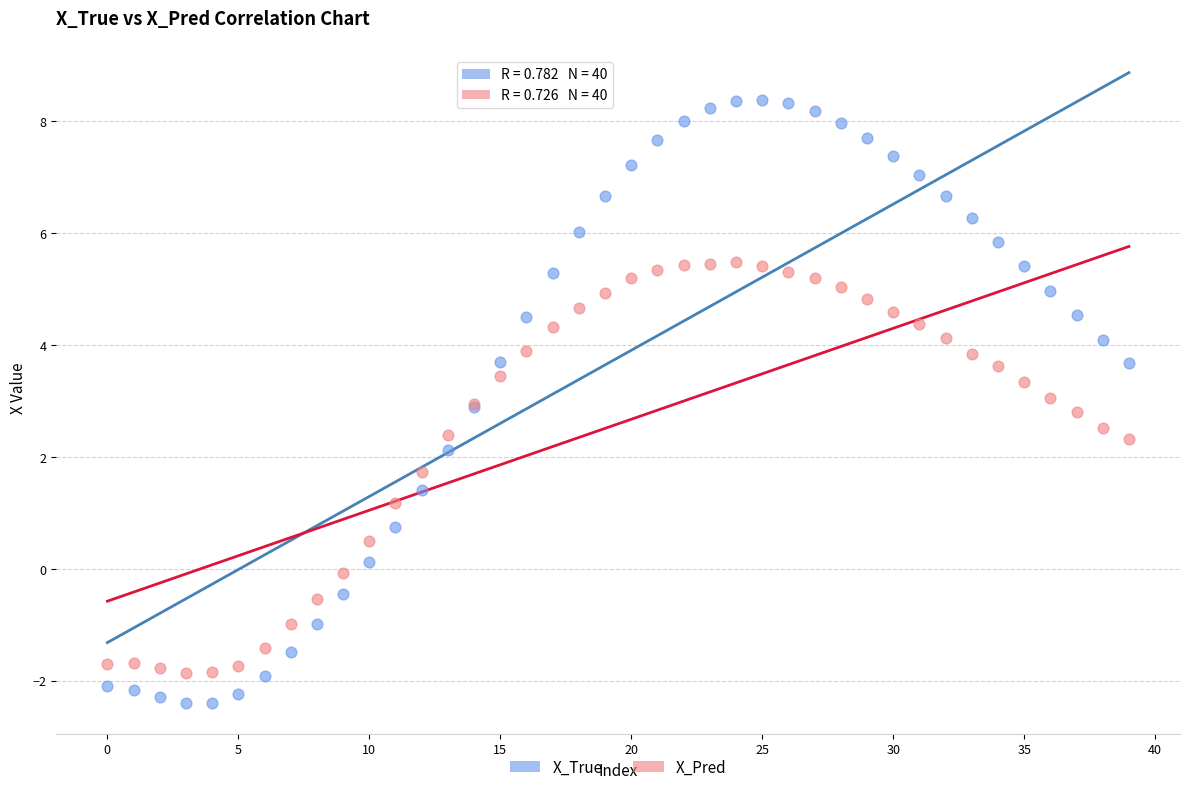

Which series contains the lowest Y value?

X_True